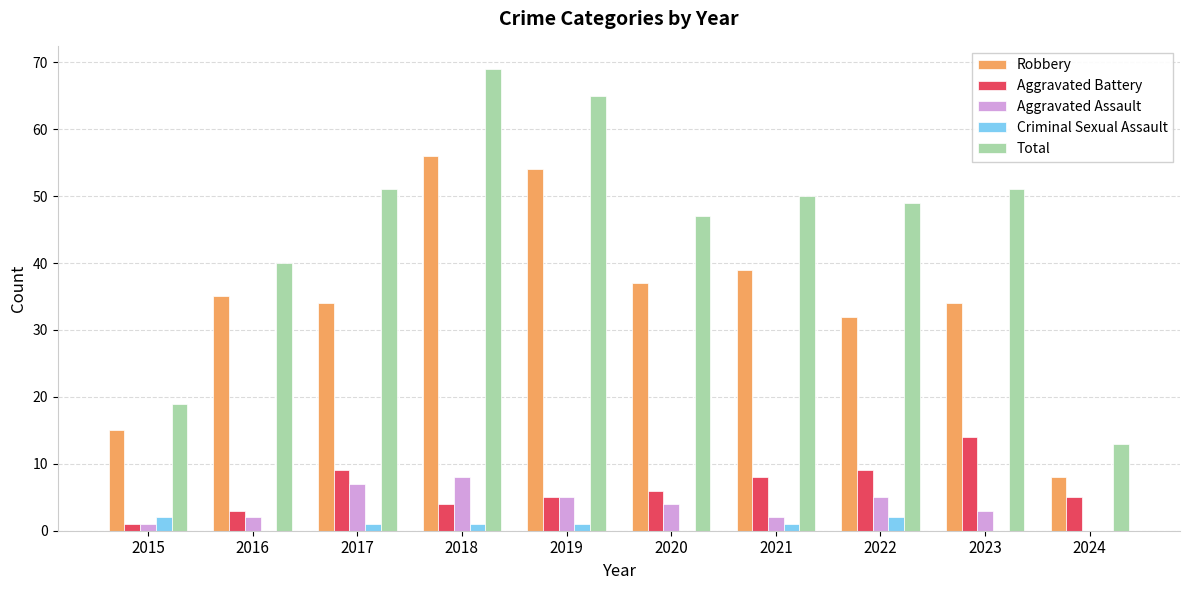

At which label is Total closest to 41?

2016